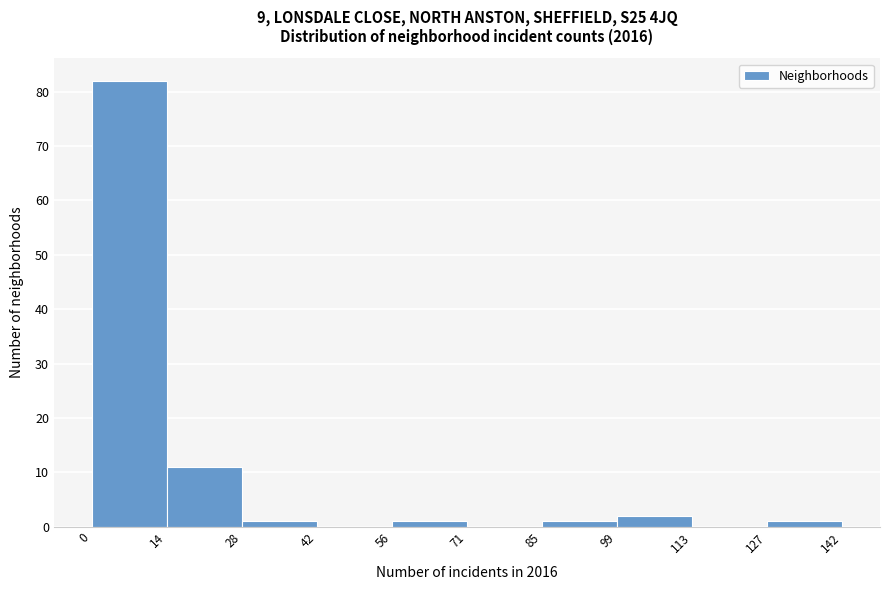

Reading left to right, list every bar in this chart as the range it spans on the x-axis followed by its height. The values are not printed on the chart, so give them approximately, as read against the axis.

0 to 14: 82
14 to 28: 11
28 to 42: 1
42 to 56: 0
56 to 71: 1
71 to 85: 0
85 to 99: 1
99 to 113: 2
113 to 127: 0
127 to 142: 1